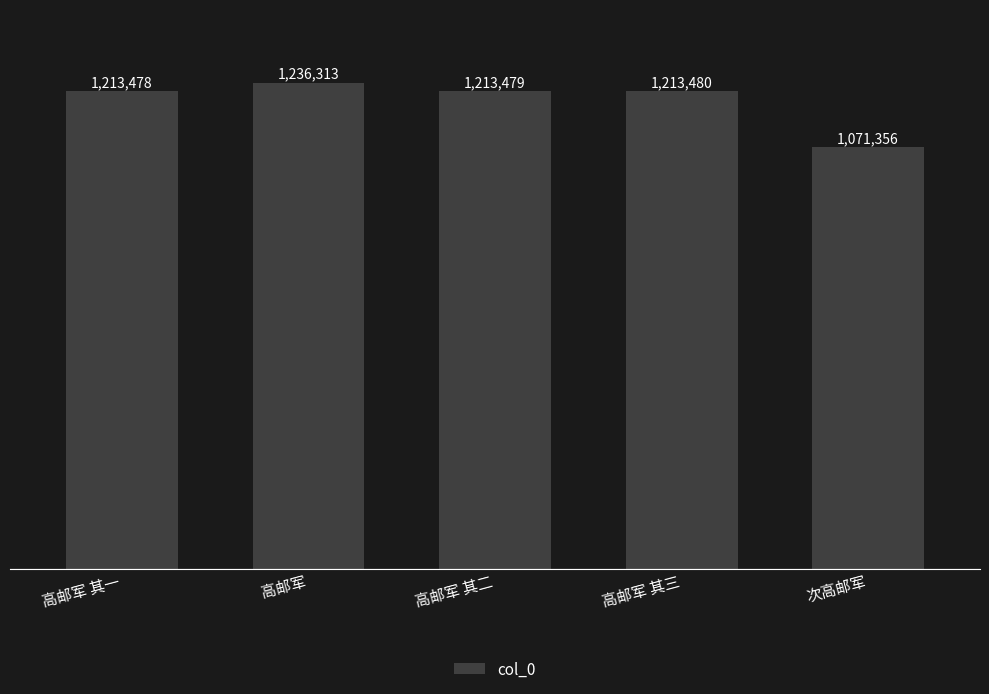

At which label is the value closest to 1153834?

高邮军 其一